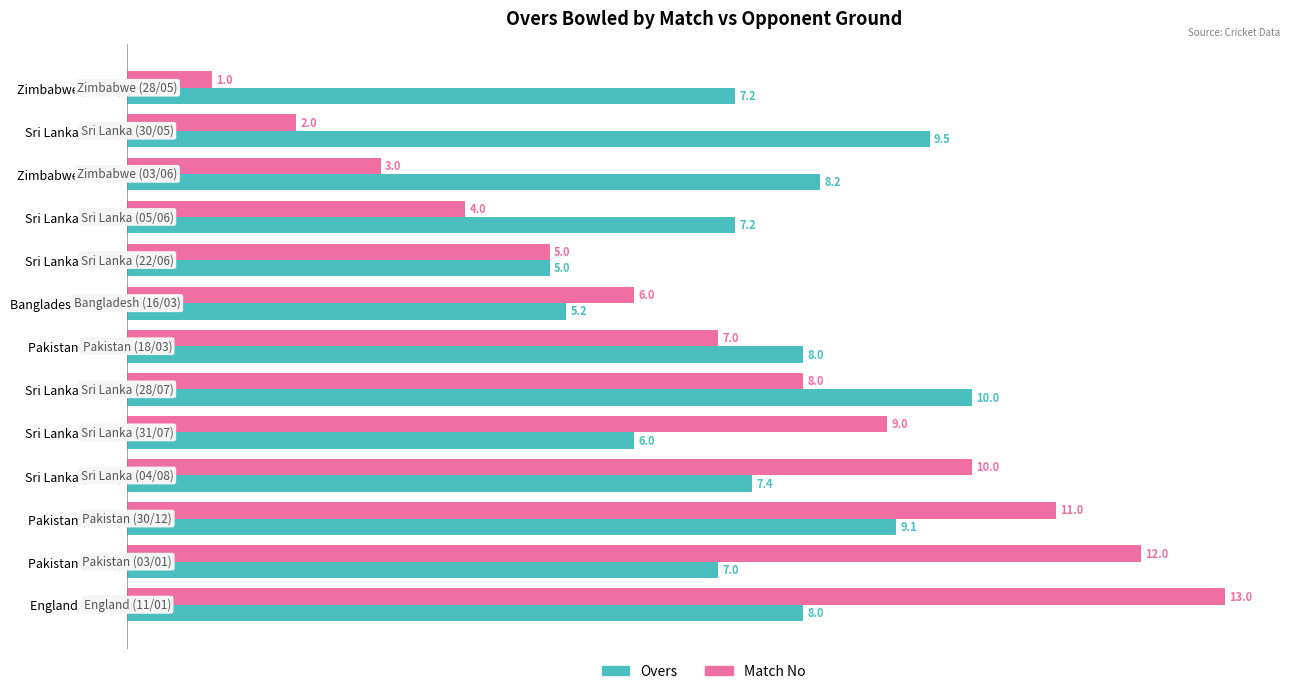

The value of Overs at Bangladesh (16/03) is 7.9. True or false?

False